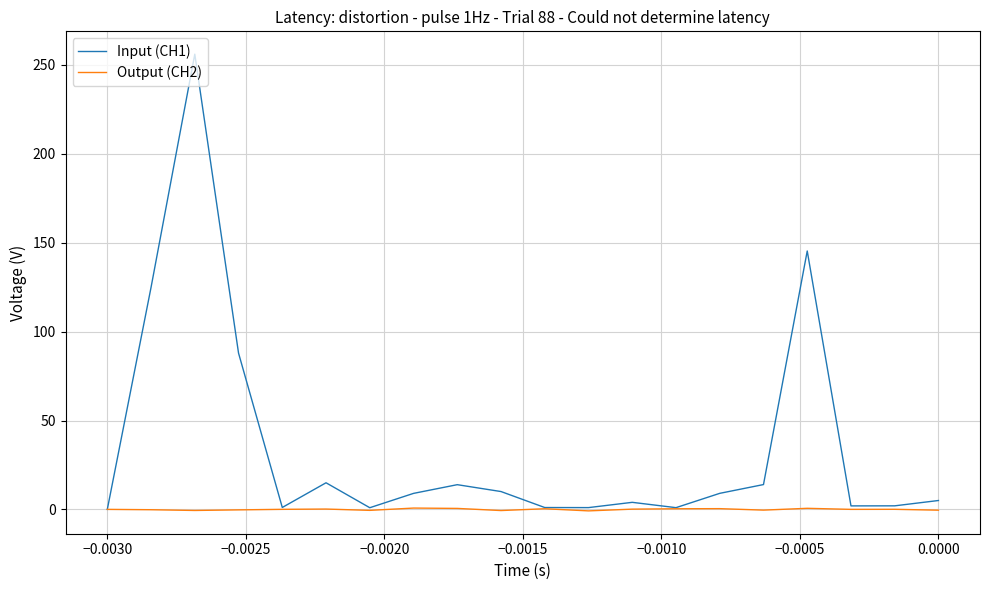

Which series has the largest total across all categories?

Input (CH1)